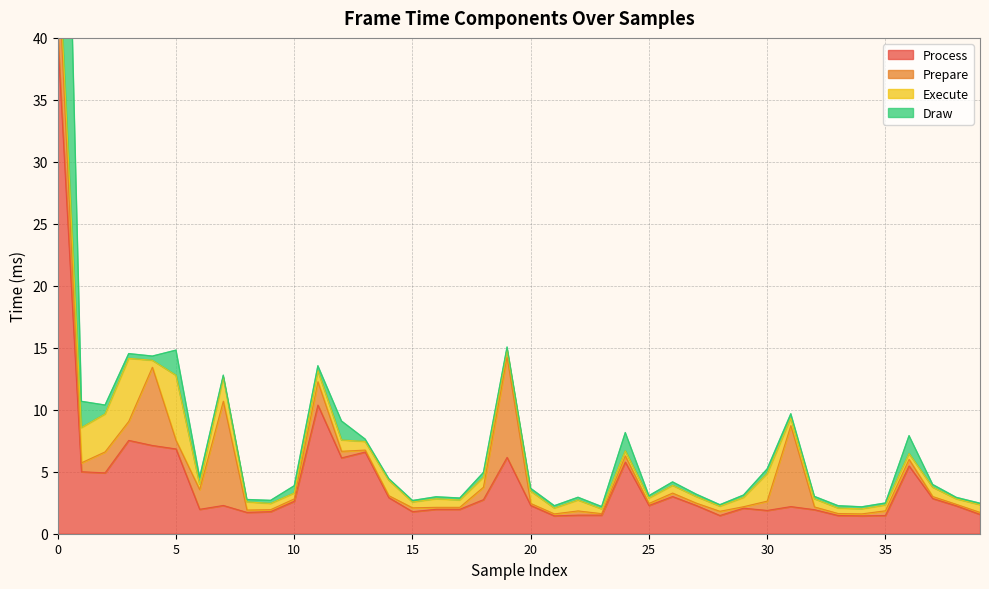

At which category does Process reach its first local valley?

2